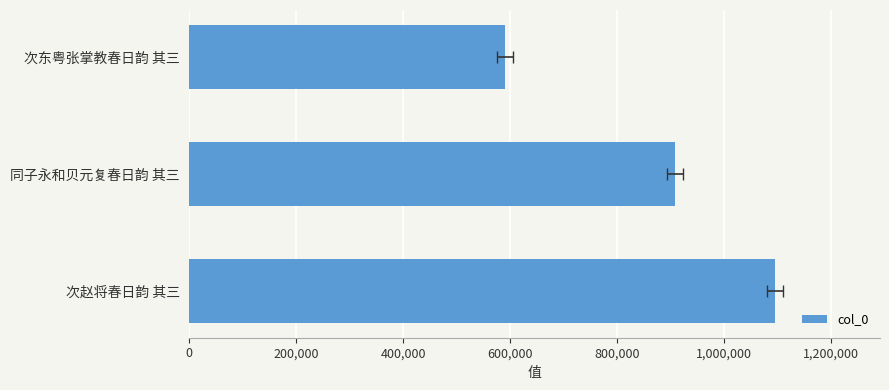

Is it true that the value at 同子永和贝元复春日韵 其三 is 254769?

False